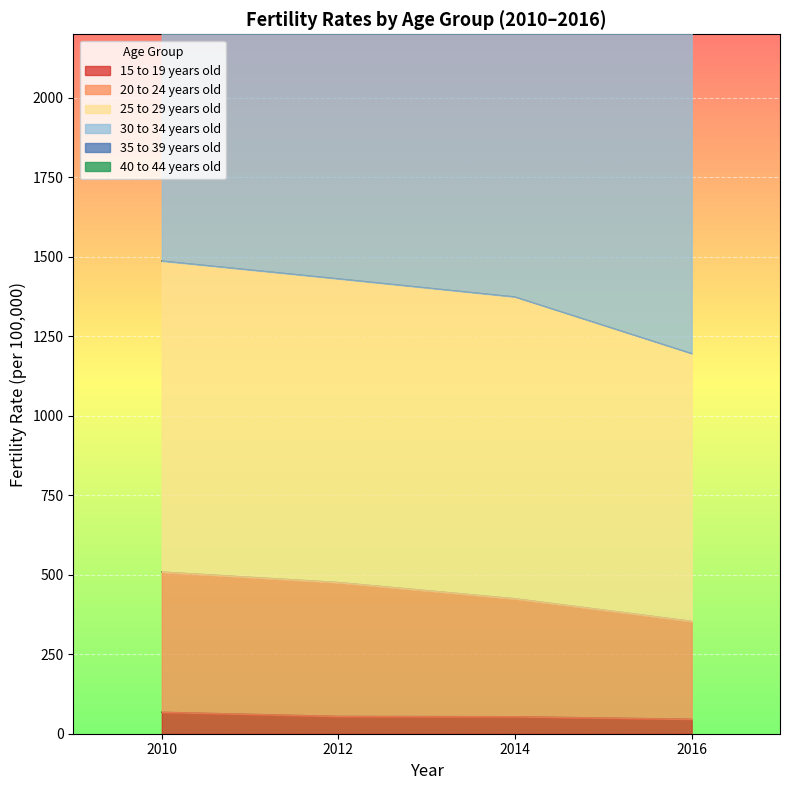

What is the value of the 30 to 34 years old point at the 3rd from the left?

4806.0